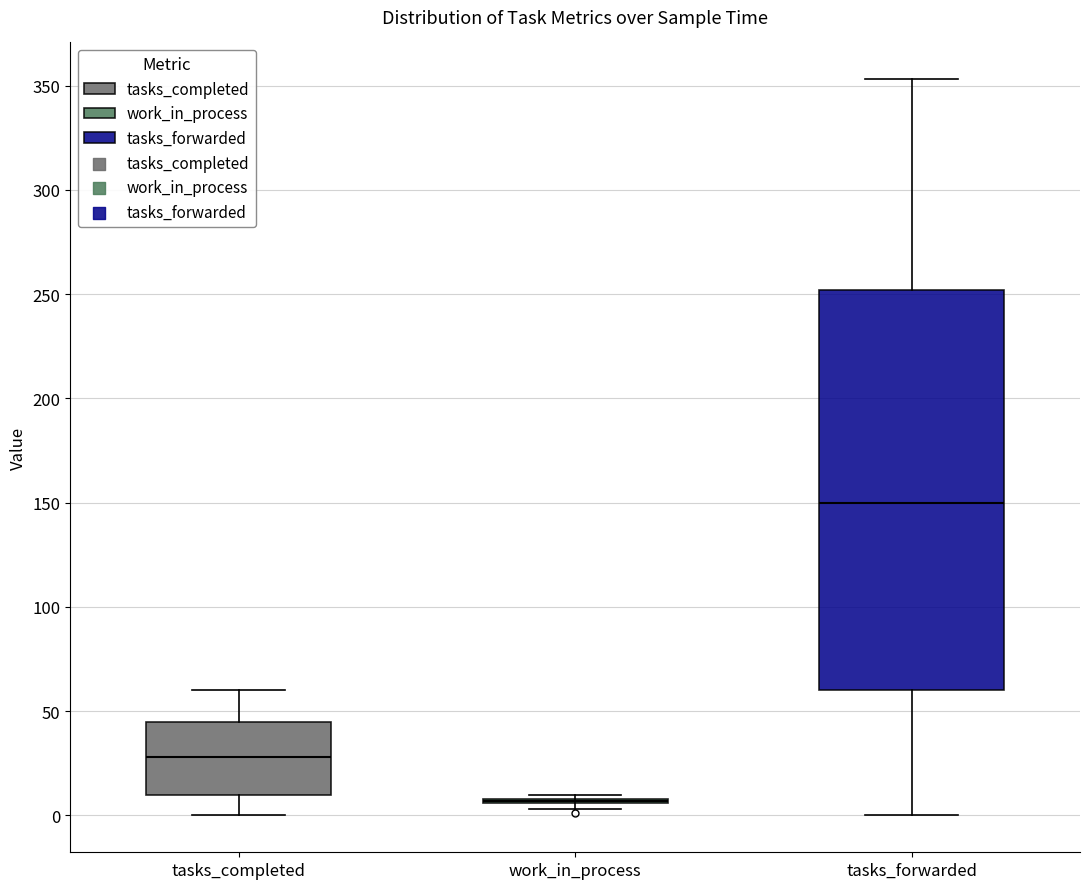

Reading left to right, transcribe this box plot: for each box, give where its median line is, the range the box spans, and where its two whiskers end, as read against the y-axis. The values are not printed on the chart, so give them approximately, as read against the axis.

tasks_completed: median 30, box 10 to 45, whiskers 0 to 60
work_in_process: box collapsed to a line at 5, whiskers 5 to 10
tasks_forwarded: median 150, box 60 to 250, whiskers 0 to 355